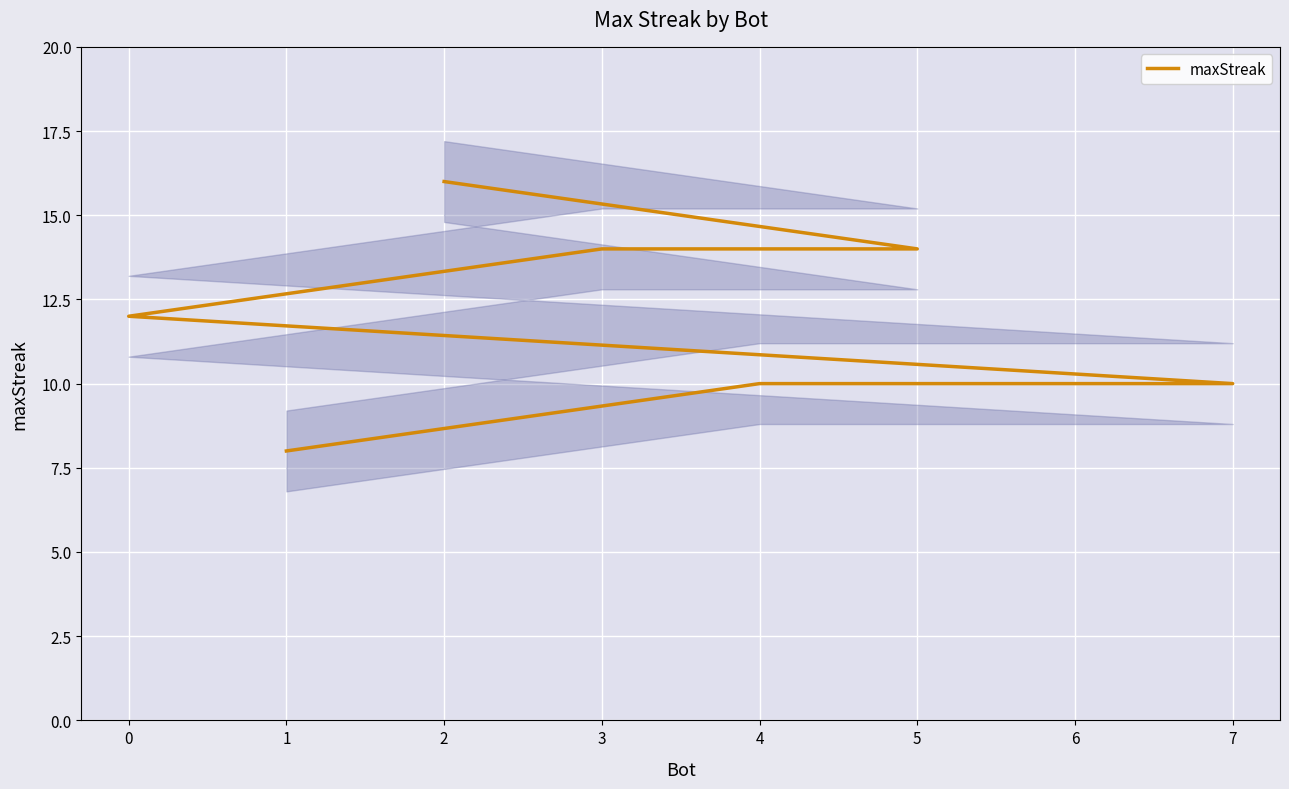

Is this an area chart (filled region under the line)?

No